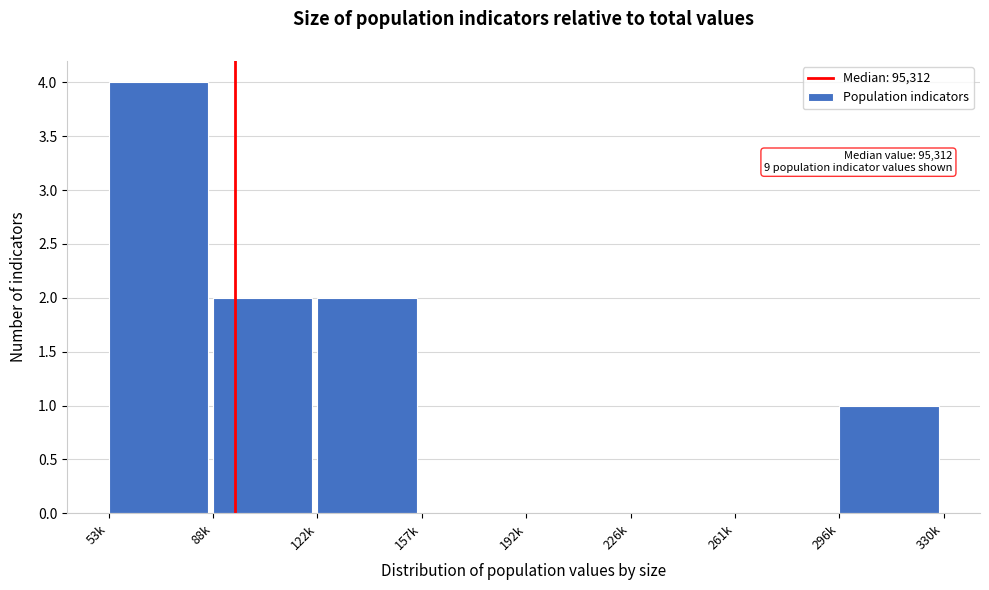

Reading left to right, transcribe all the data shown in this chart.

53k=4	88k=2	122k=2	157k=0	192k=0	226k=0	261k=0	296k=1